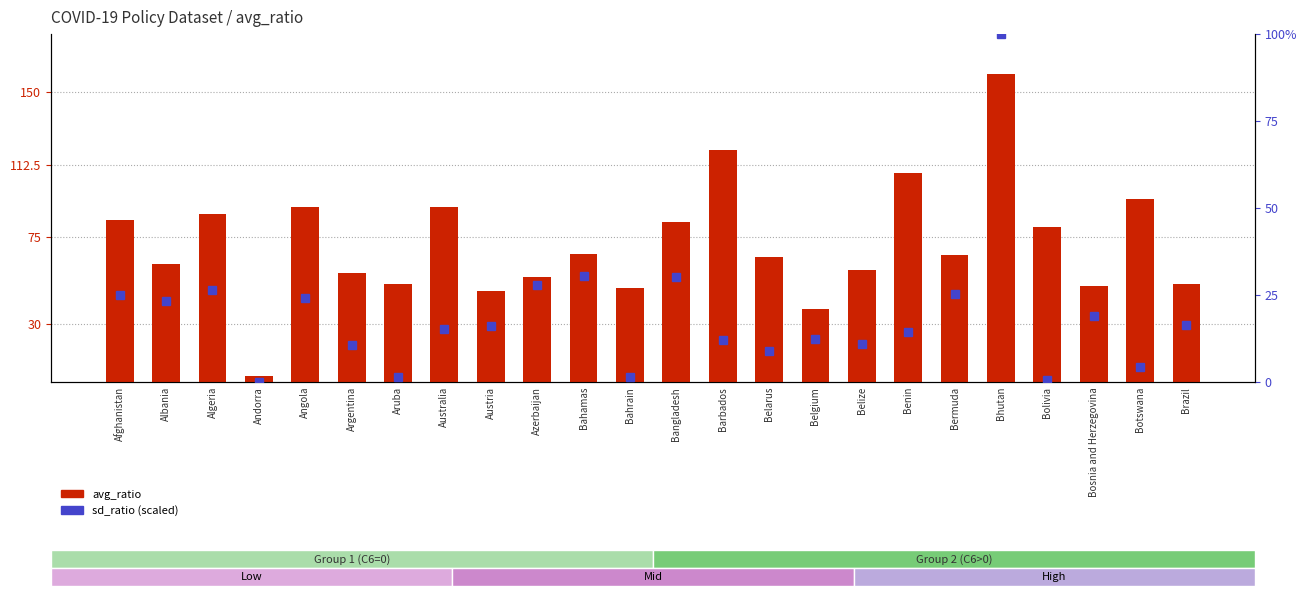

What is the maximum value for sd_ratio (scaled)?

100.0